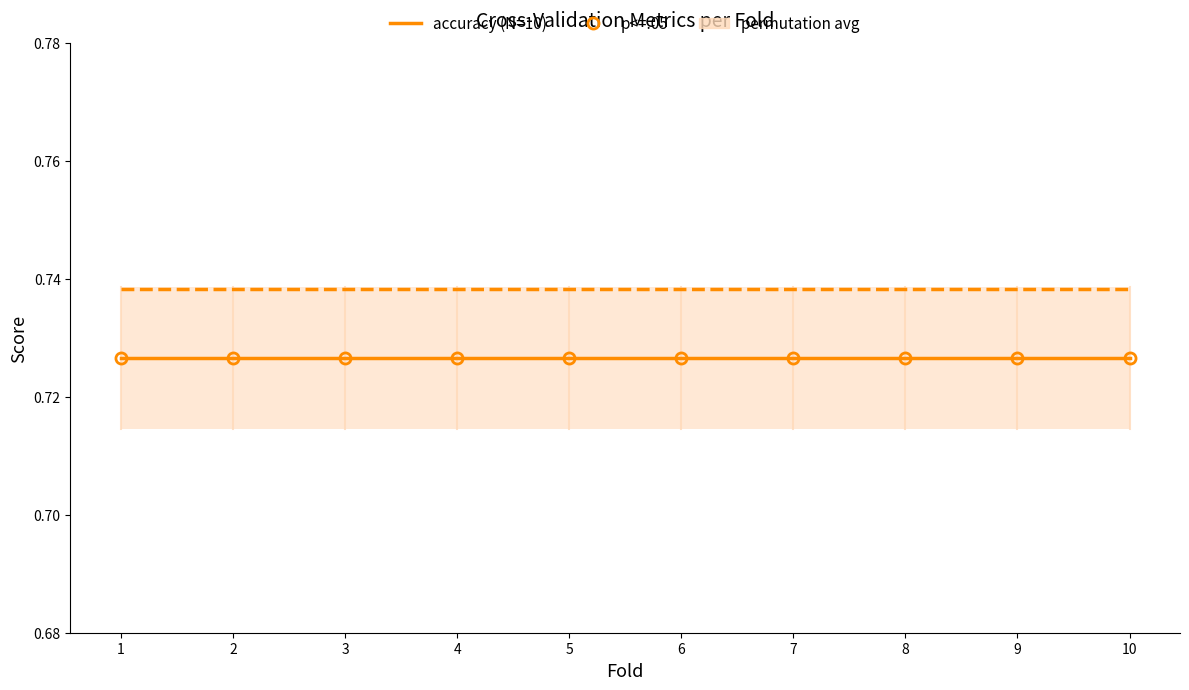

True or false: g_mean and accuracy cross at least once.

False